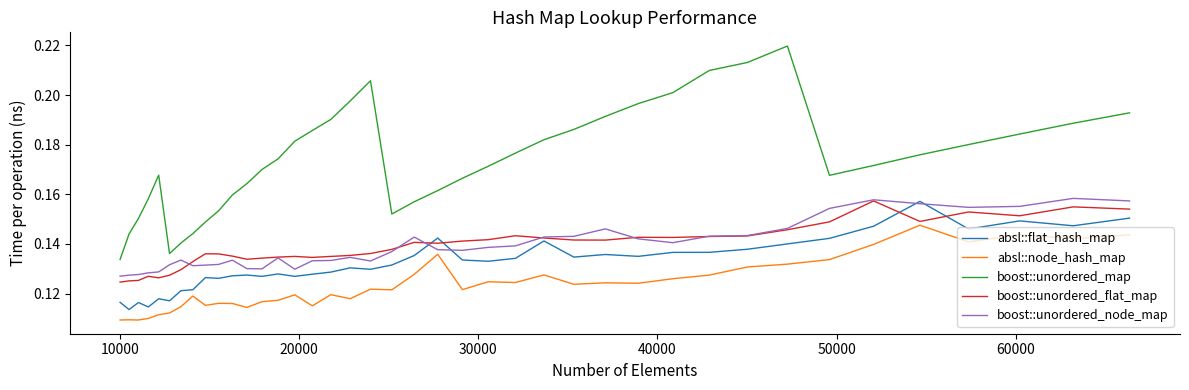

At how many categories does at least one series exceed 0?

40